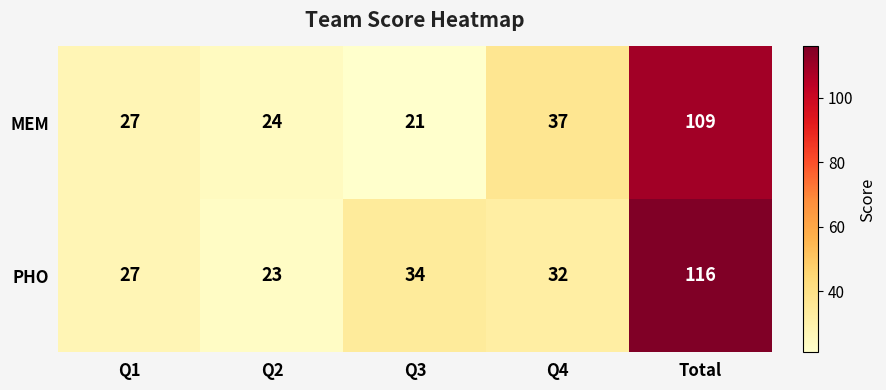

Where is PHO nearest to the value 69?

Q3